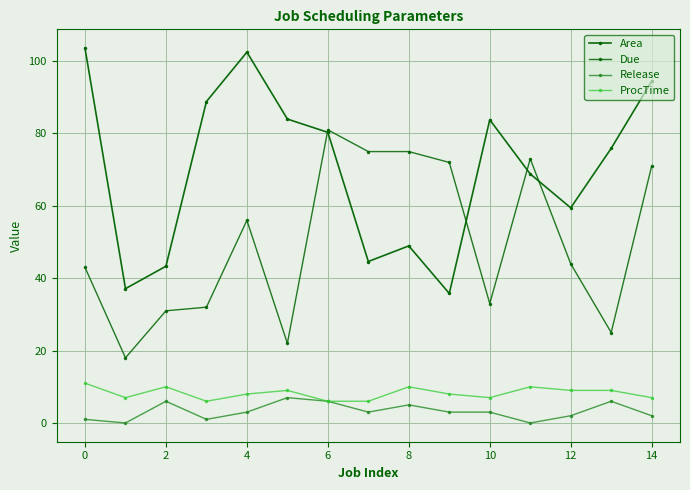

Which series has the largest total across all categories?

Area